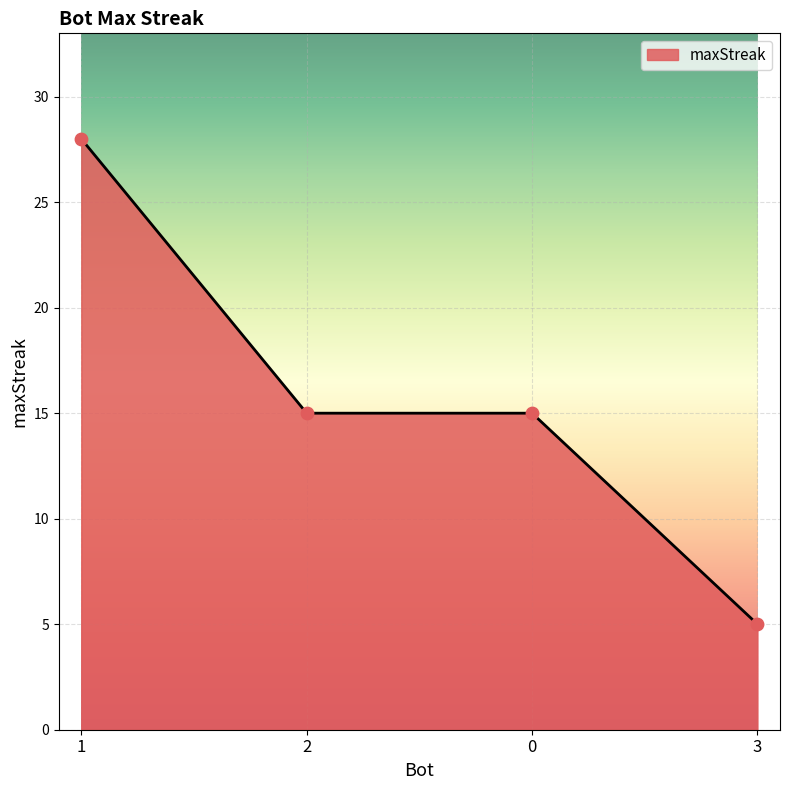

What is the change in value from 2 to 3?

-10